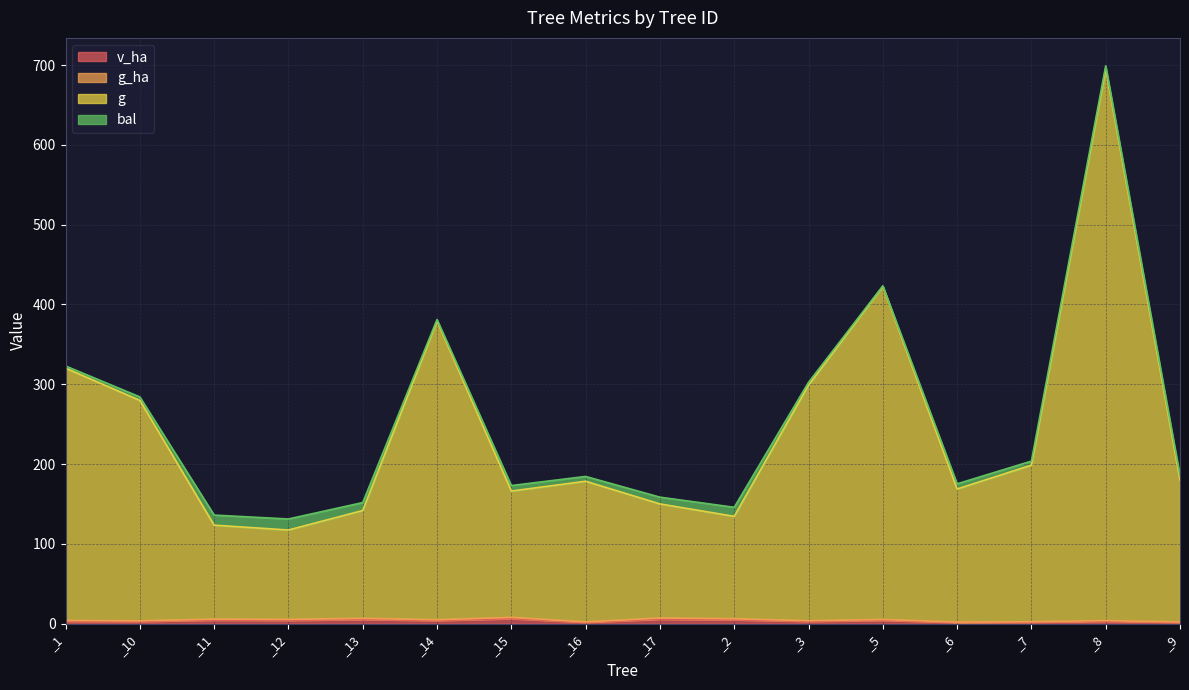

At which label is g closest to 406?

_5